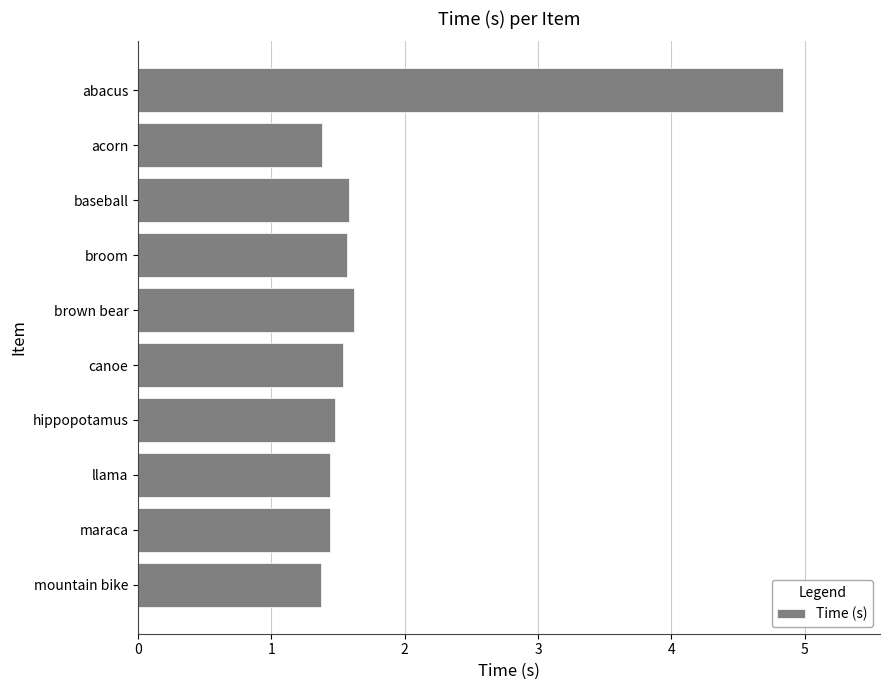

Approximately how many times larger is the value at canoe compared to acorn?

1.1